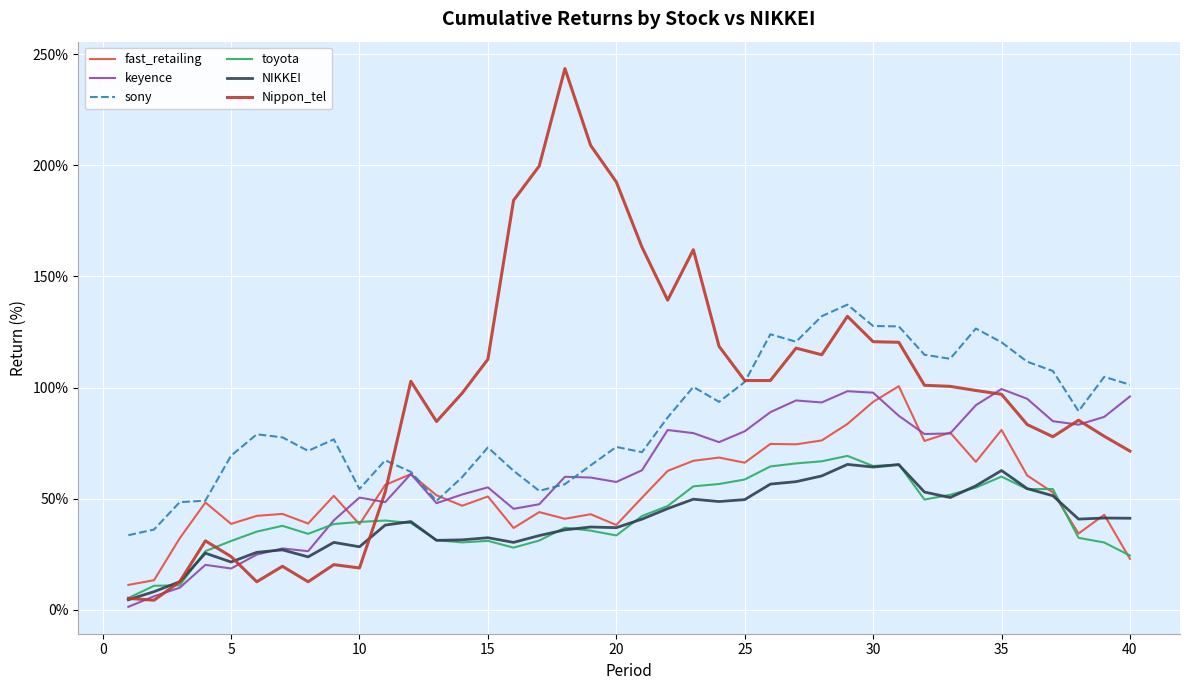

Is this an area chart (filled region under the line)?

No